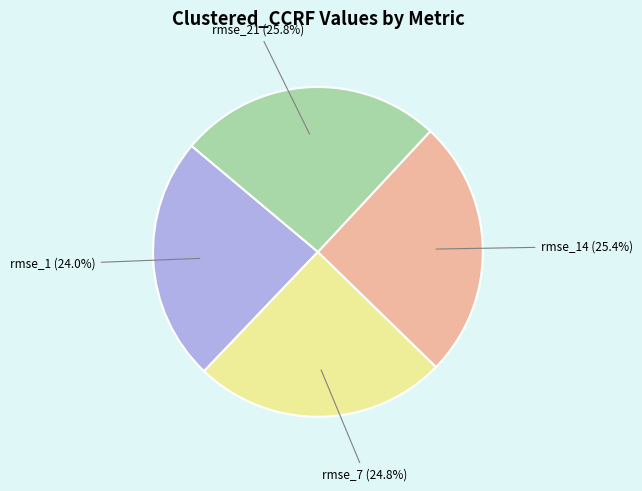

Between rmse_1 and rmse_14, which is larger?

rmse_14